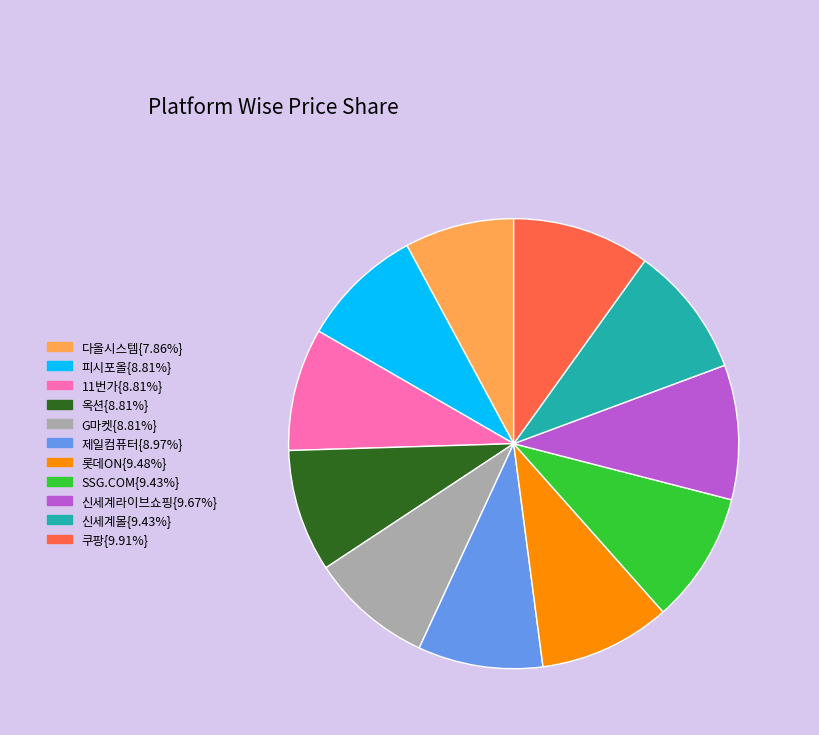

What is the ratio of the value at SSG.COM{9.43%} to the value at 쿠팡{9.91%}?

1.0